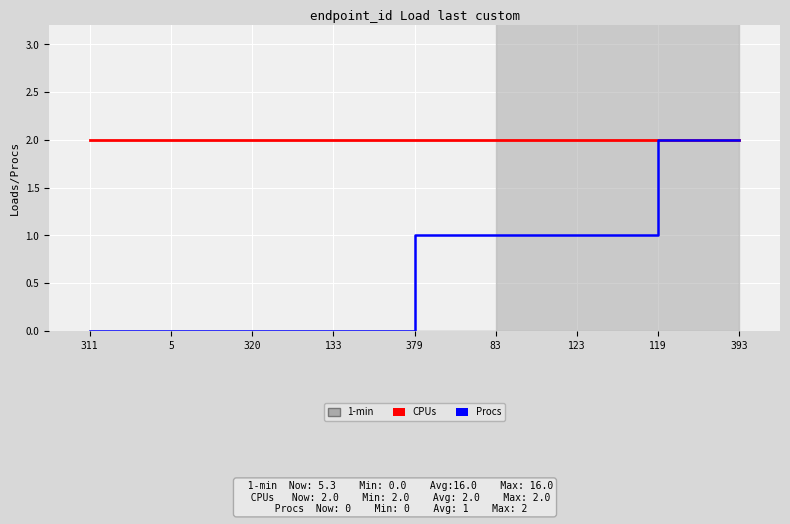

True or false: Procs and CPUs cross at least once.

False